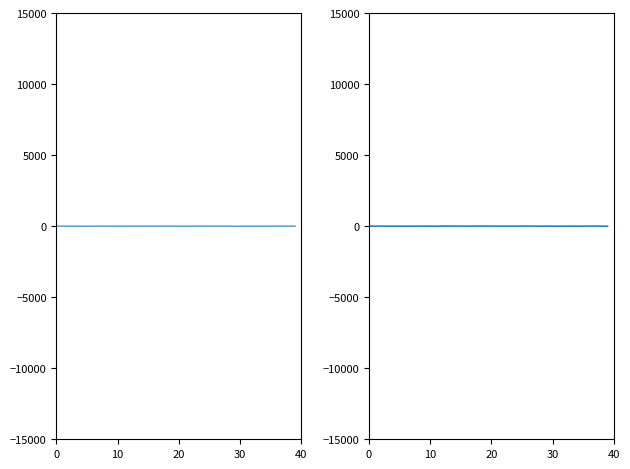

At which label does x1 reach its minimum?

30